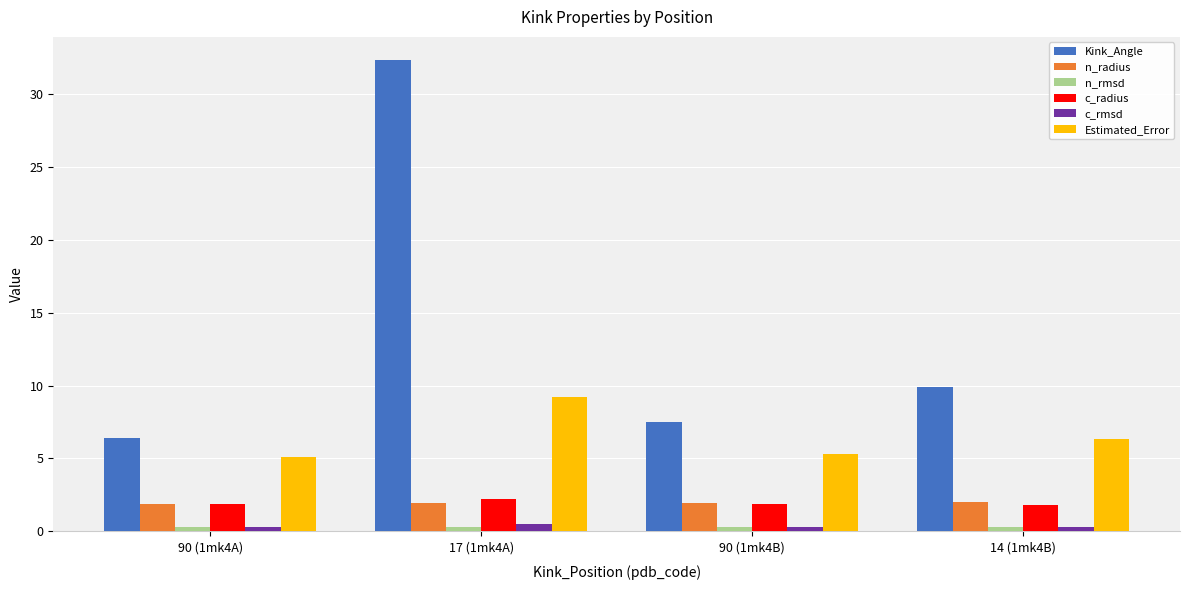

What is the total value across all series at 90 (1mk4A)?

15.8